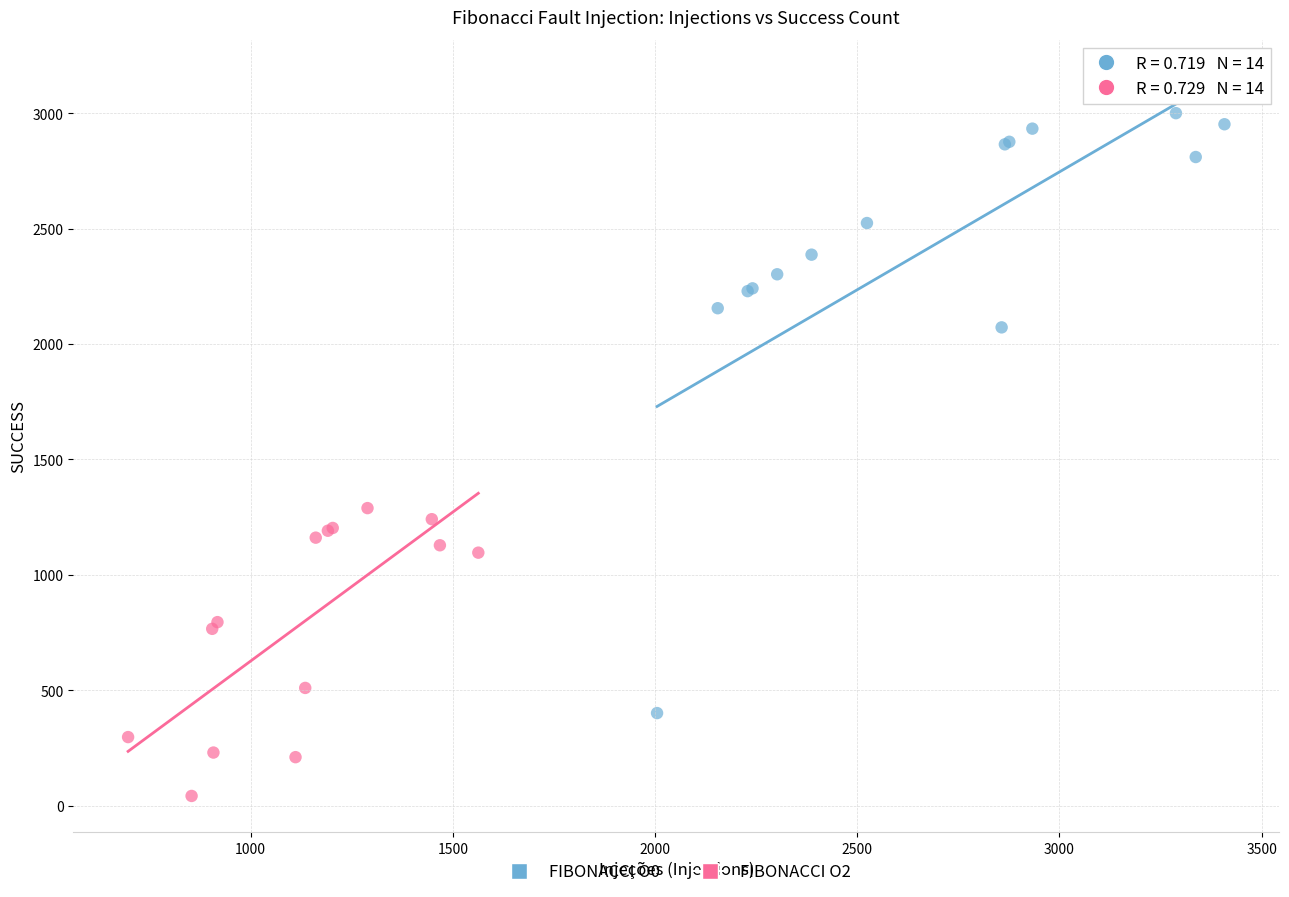

Which series has the widest spread of Y values?

FIBONACCI O0